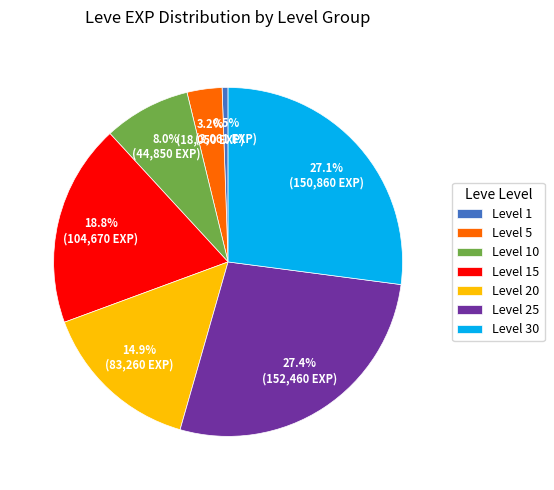

What percentage is the Level 25 slice, to the nearest percent?

27%